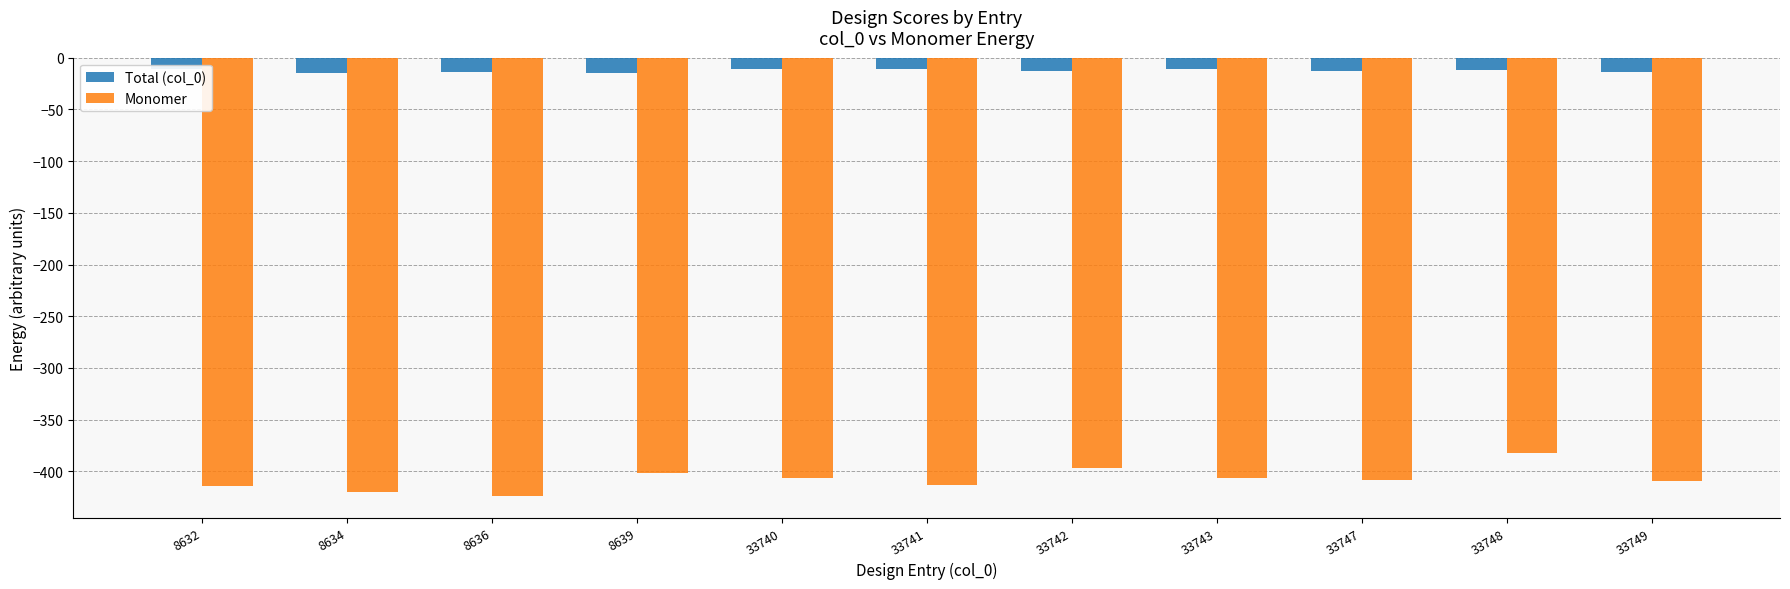

At which label does Monomer reach its peak?

33748